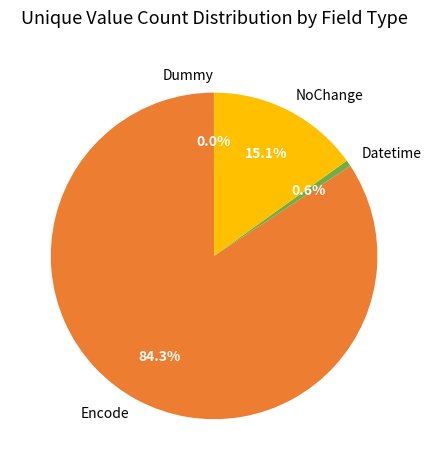

What portion of the pie excludes Datetime?

99.4%